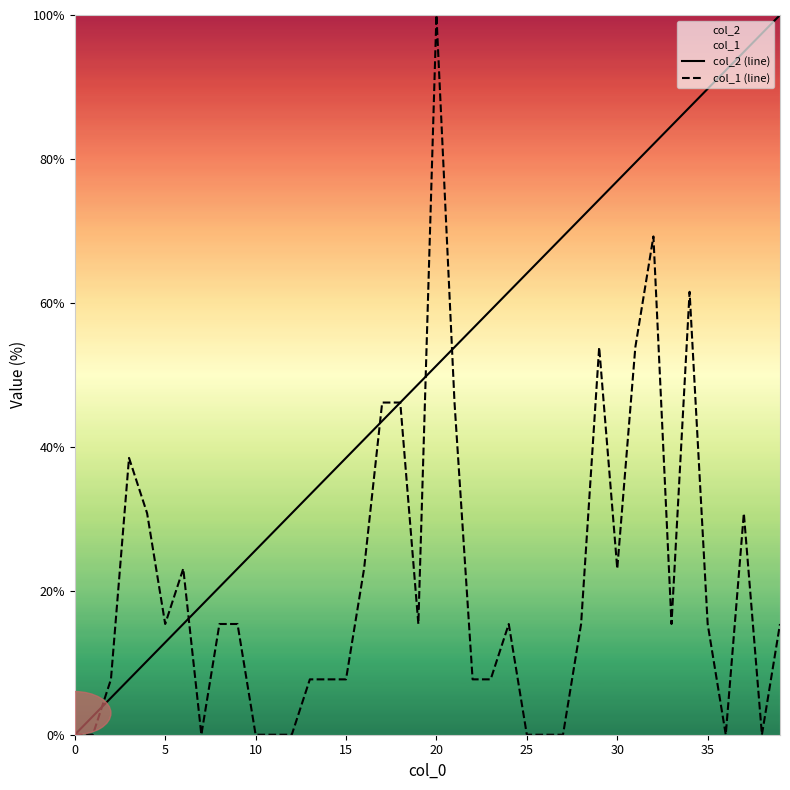

Rank the series by their maximum value, from highest to lowest.

col_2 (line), col_1 (line)